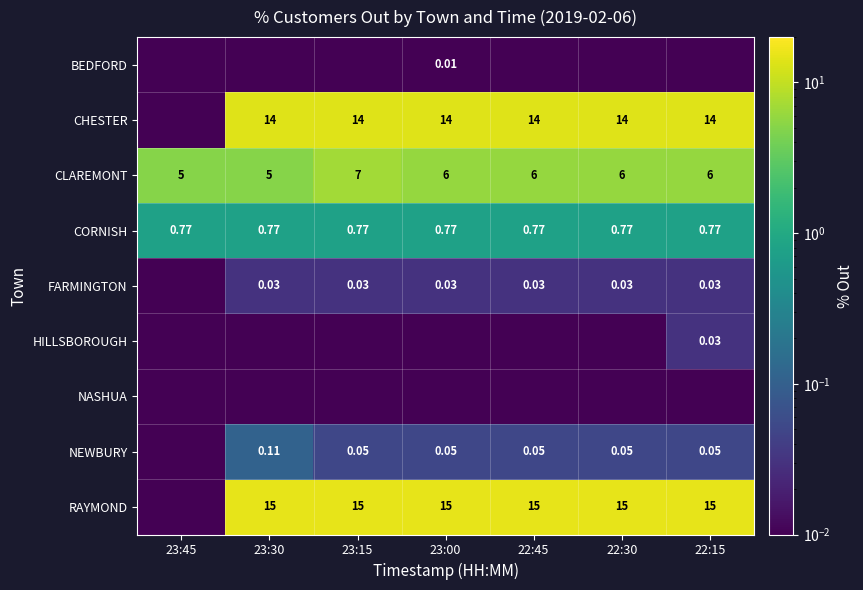

What is the sum of all CLAREMONT values?

41.0